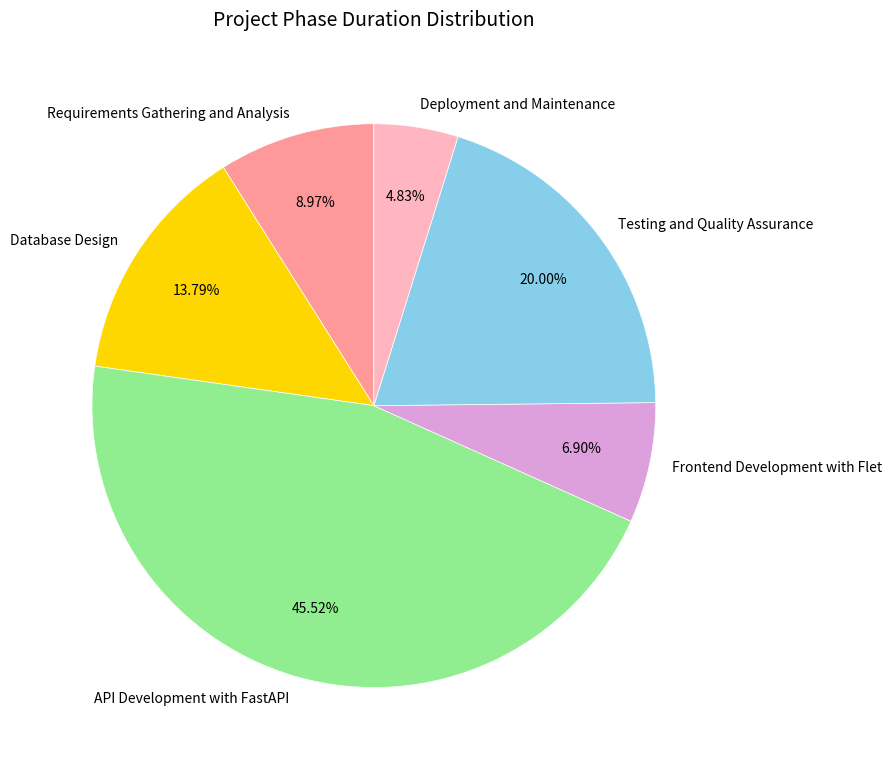

Which has a higher value, Requirements Gathering and Analysis or Frontend Development with Flet?

Requirements Gathering and Analysis